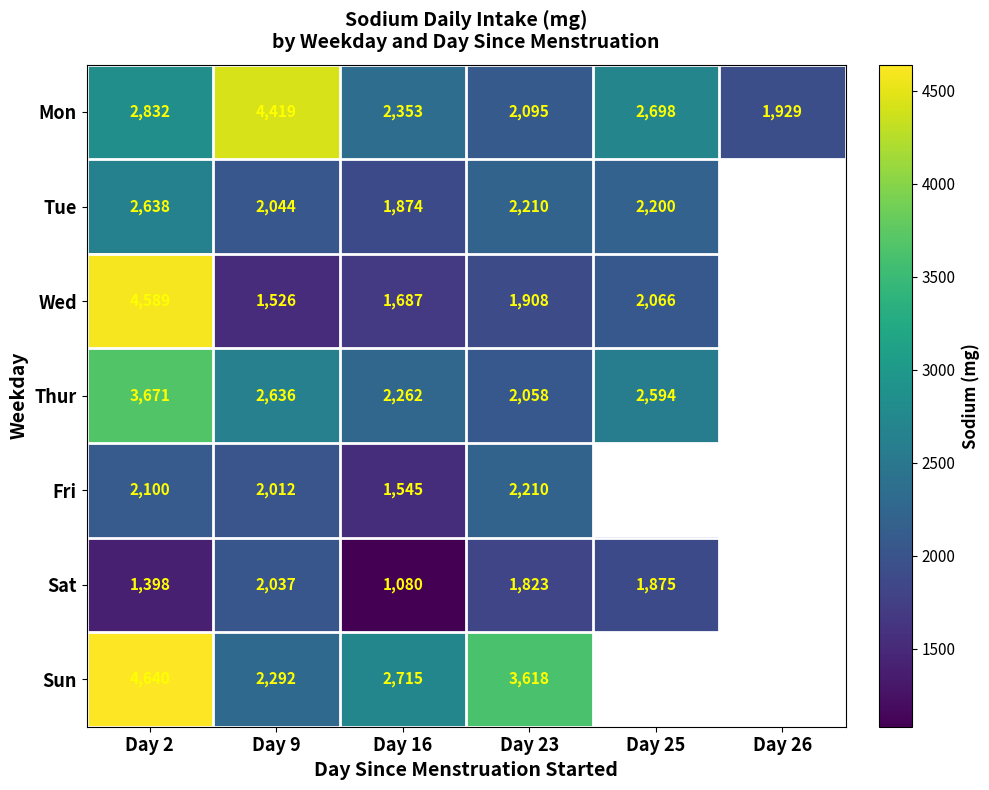

What is the difference between the second highest and second lowest values in the Mon series?

737.0